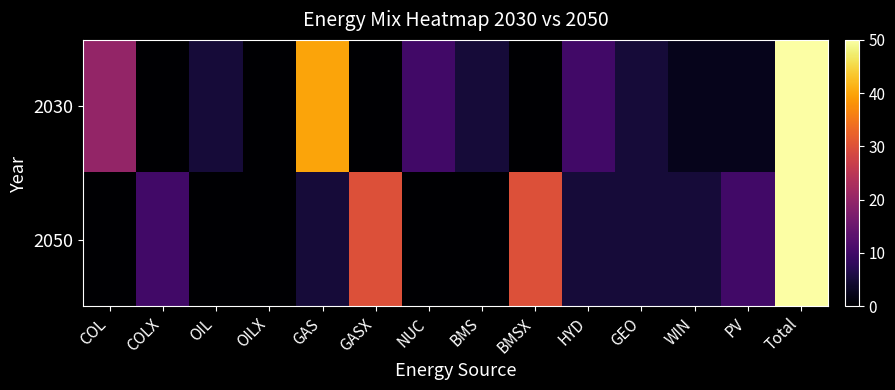

At which category does the chart reach its minimum across all series?

COLX